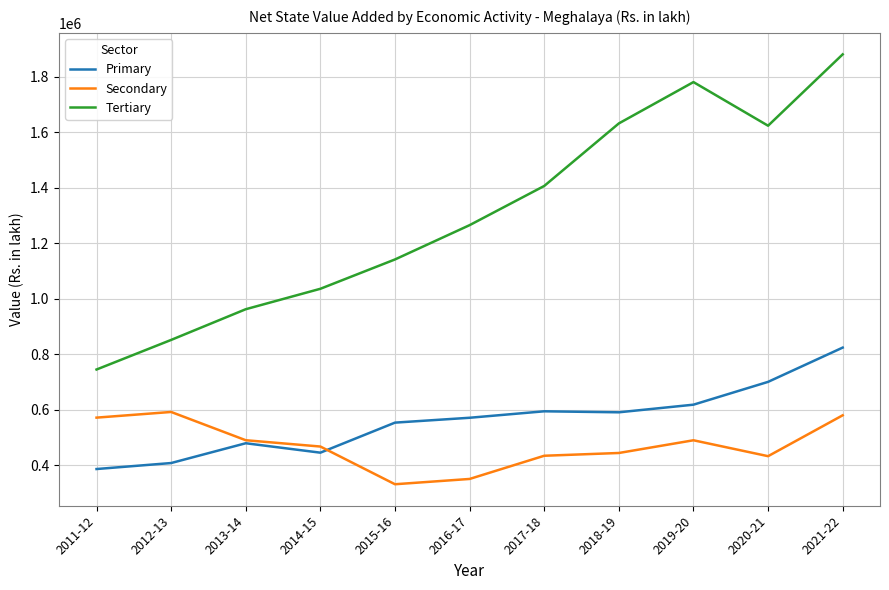

What is the highest value of the Secondary series?

592102.0